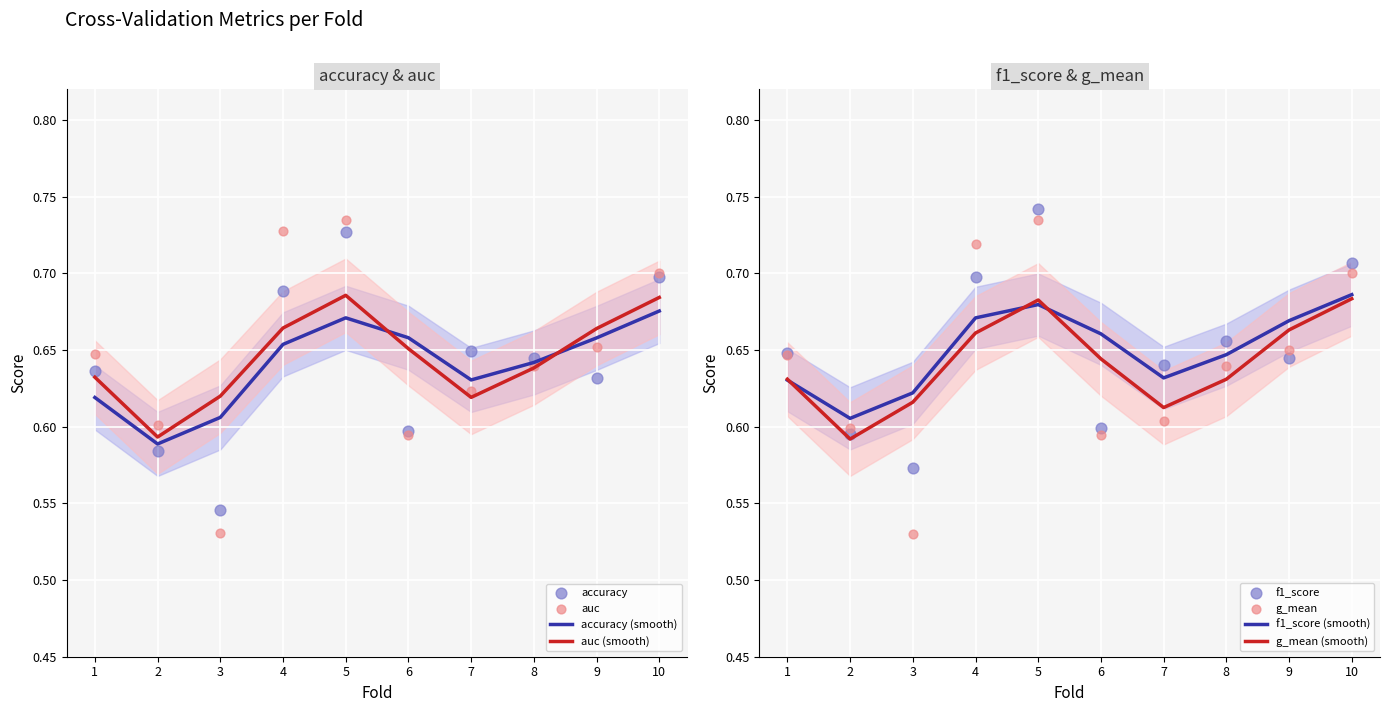

What are all the series names shown in the legend?

accuracy, auc, f1_score, g_mean